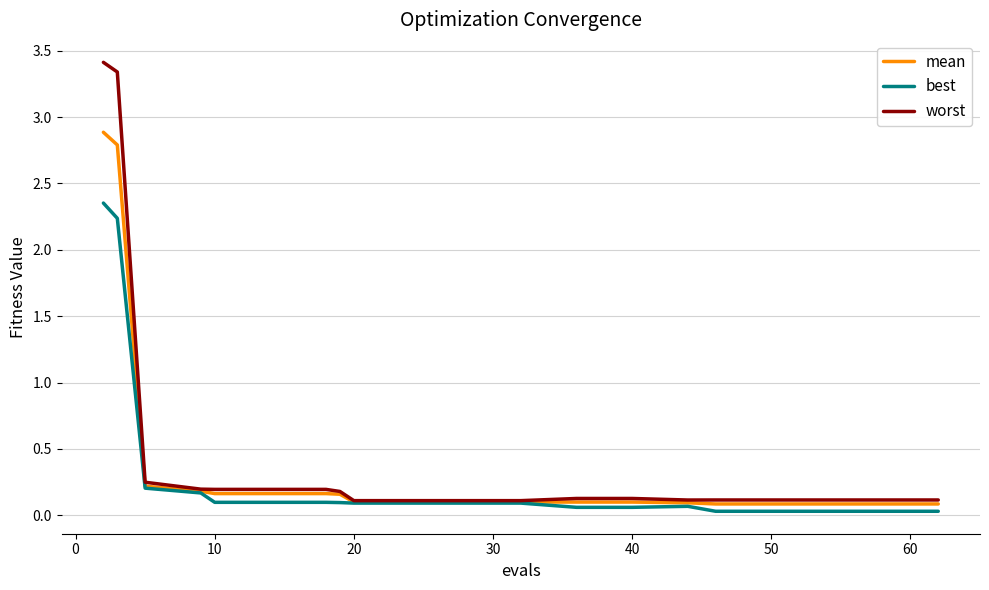

Which series has the largest range (max minus min)?

worst